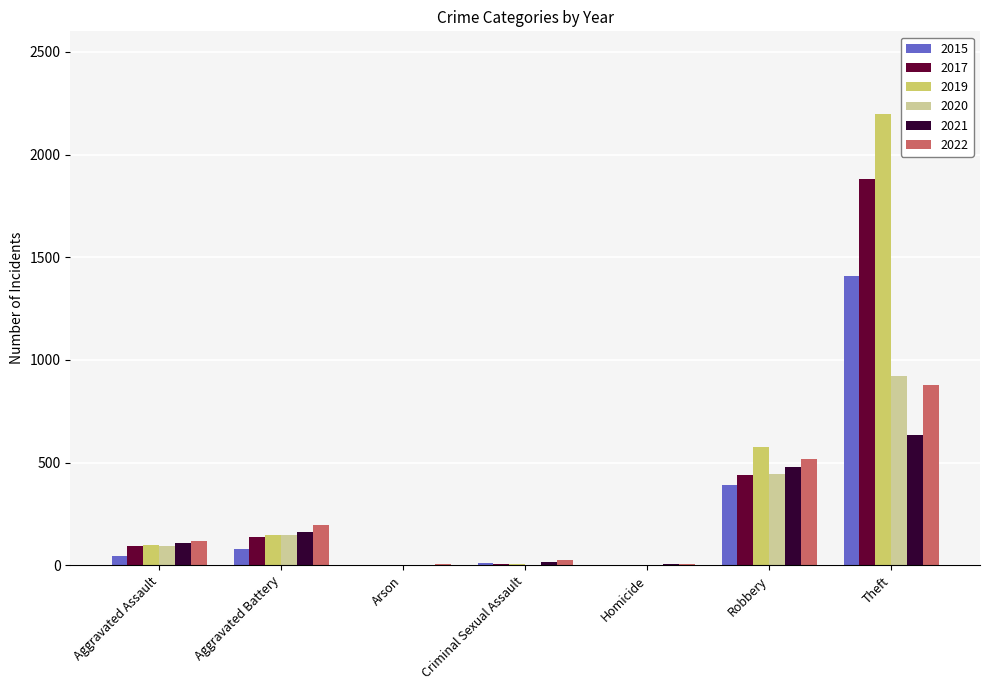

What are all the series names shown in the legend?

2015, 2017, 2019, 2020, 2021, 2022